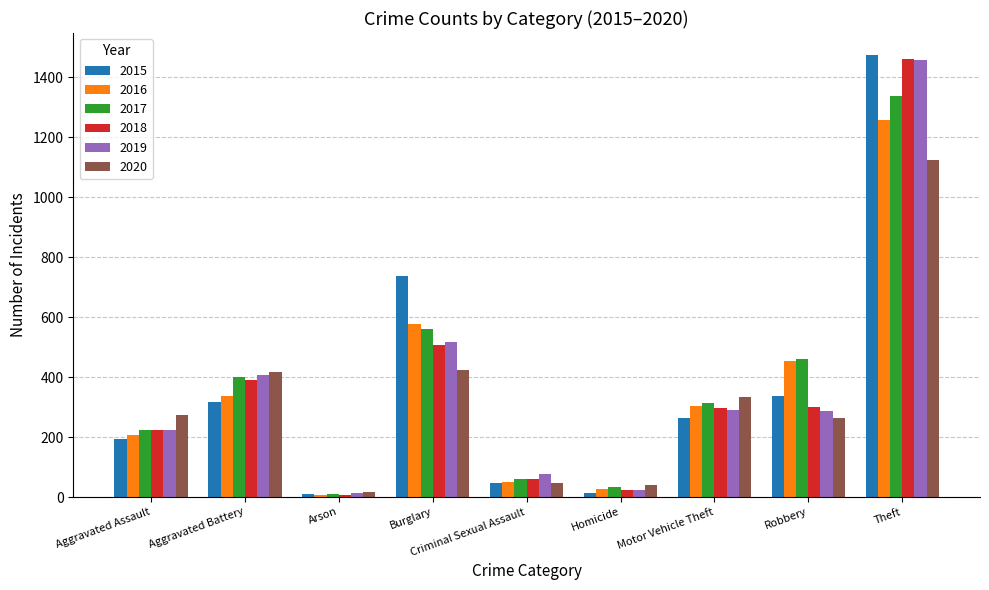

True or false: 2019 has a value of 407 at Aggravated Battery.

True